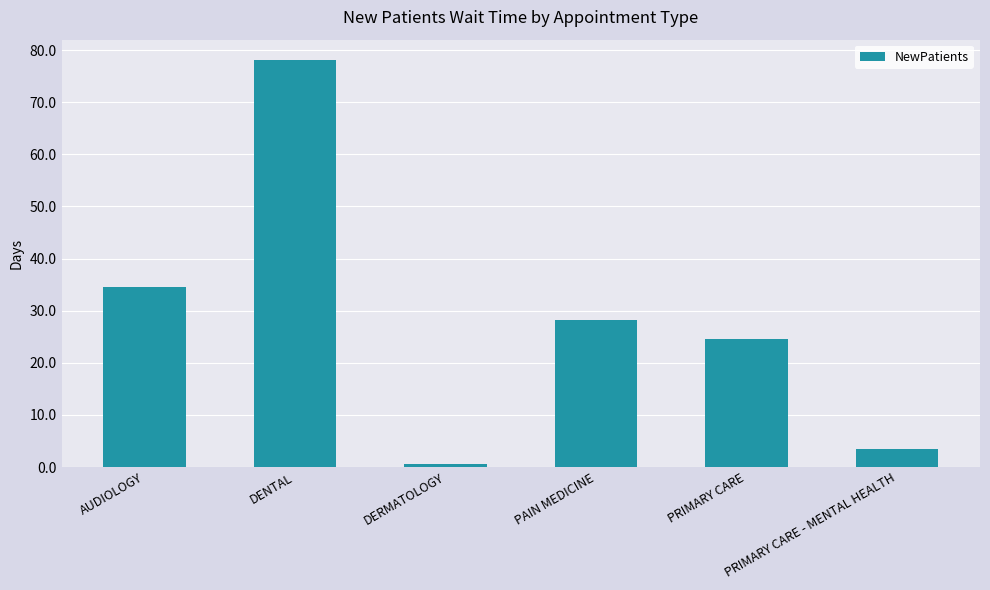

At which category does the chart reach its minimum across all series?

DERMATOLOGY